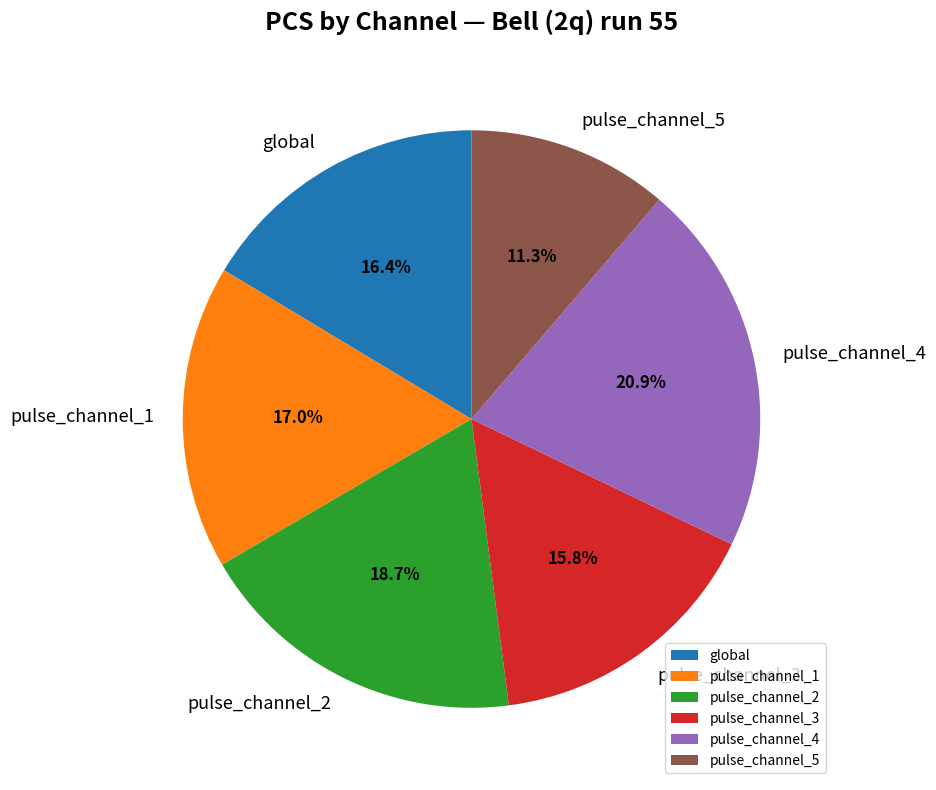

How many slices are in this pie chart?

6